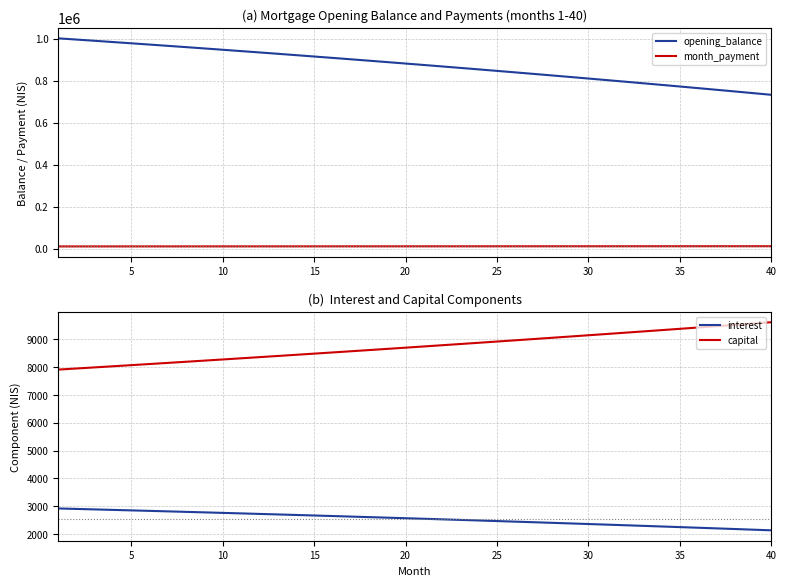

What is the highest value of the interest series?

2922.7